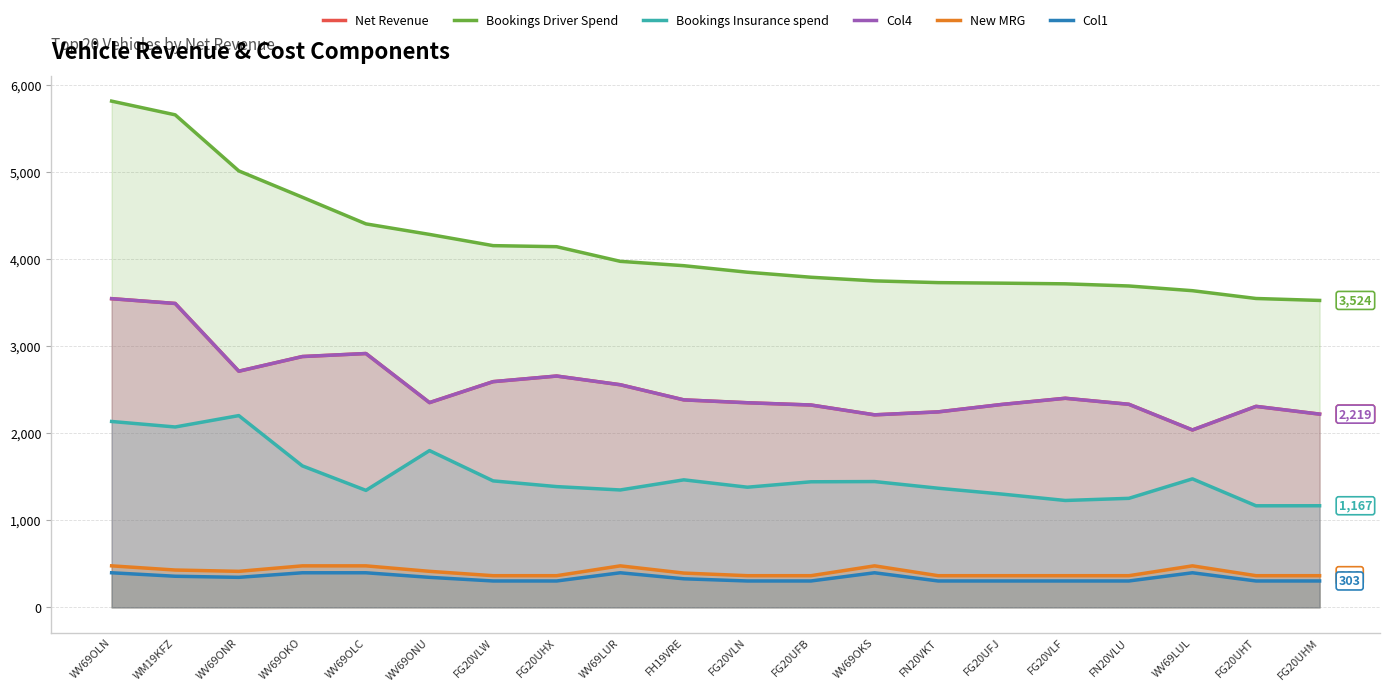

Where does the Net Revenue series first go above 2382?

WV69OLN